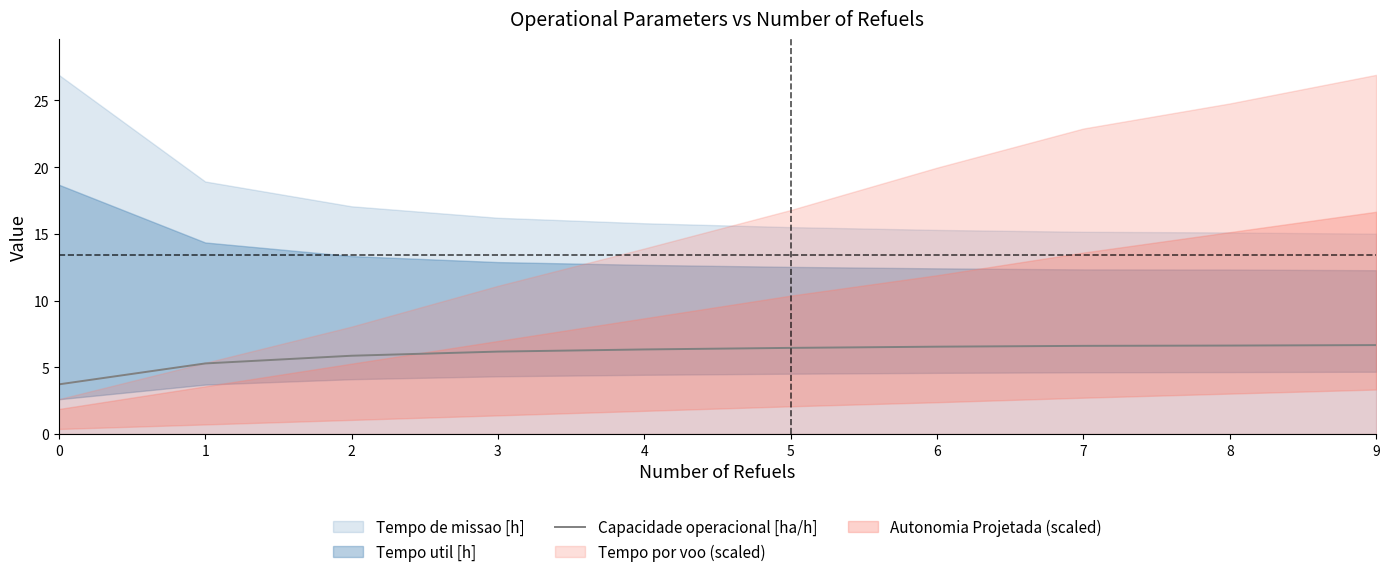

What is the average value?

6.0